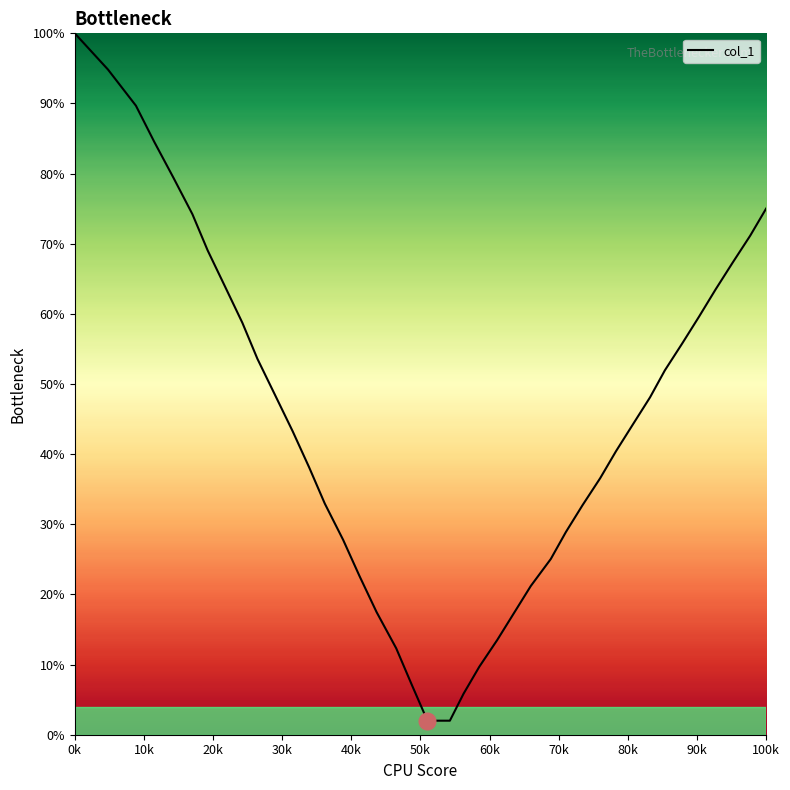

What is the maximum value shown in the chart?

100.0